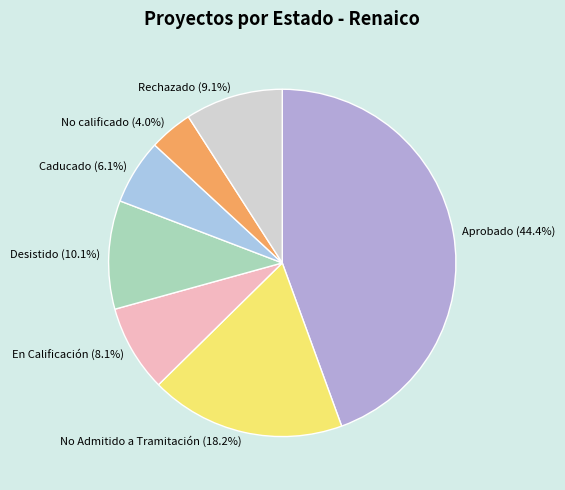

Is there any slice that represents more than half of the pie?

No